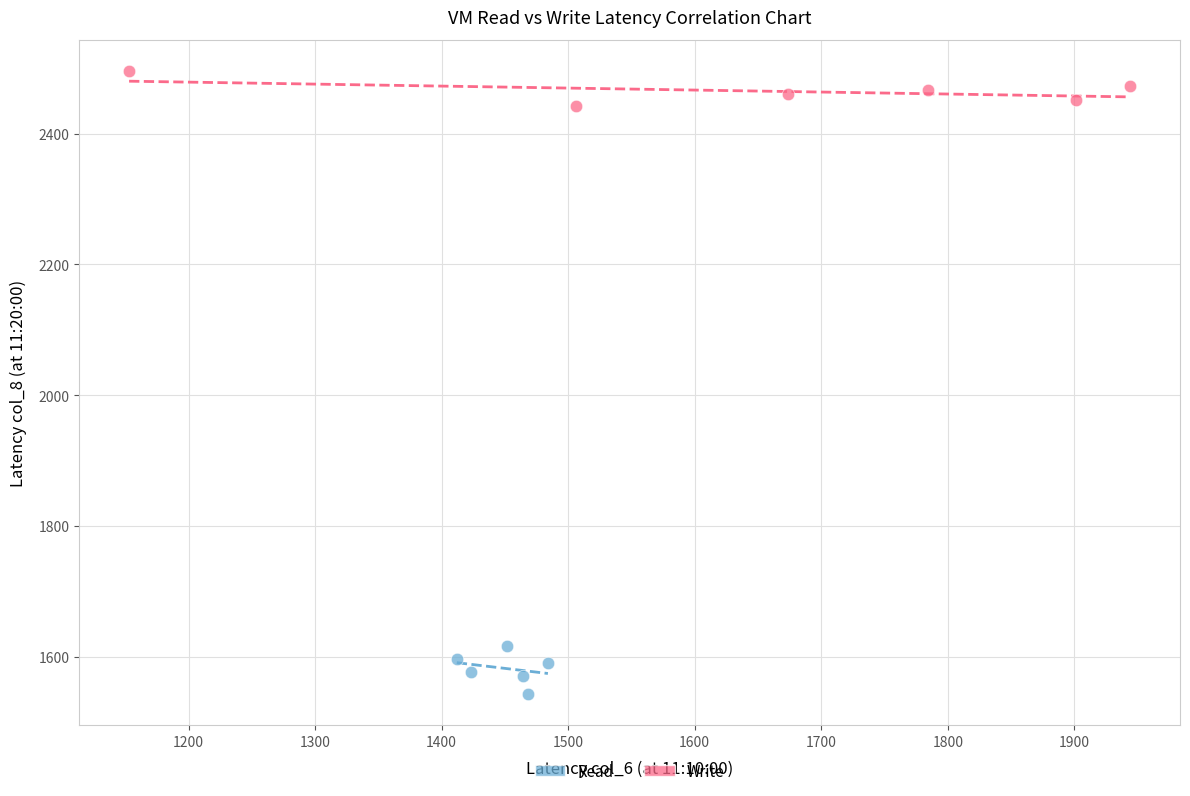

Which series reaches the minimum Y coordinate?

Read